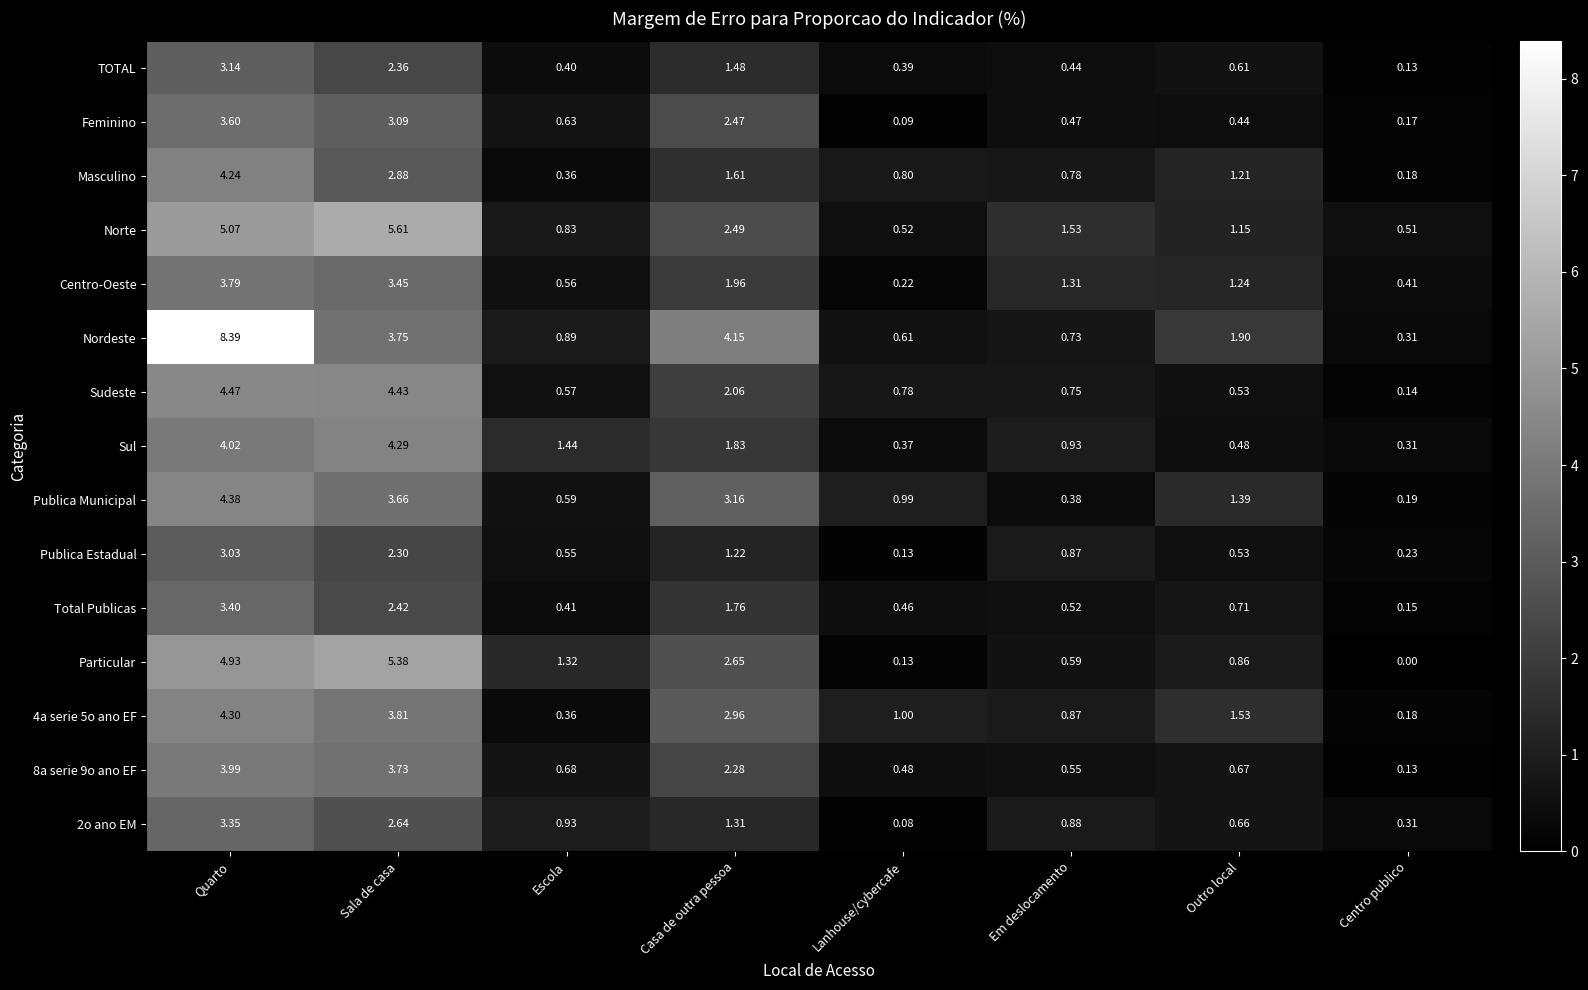

What is the total value across all series at Sala de casa?

53.8